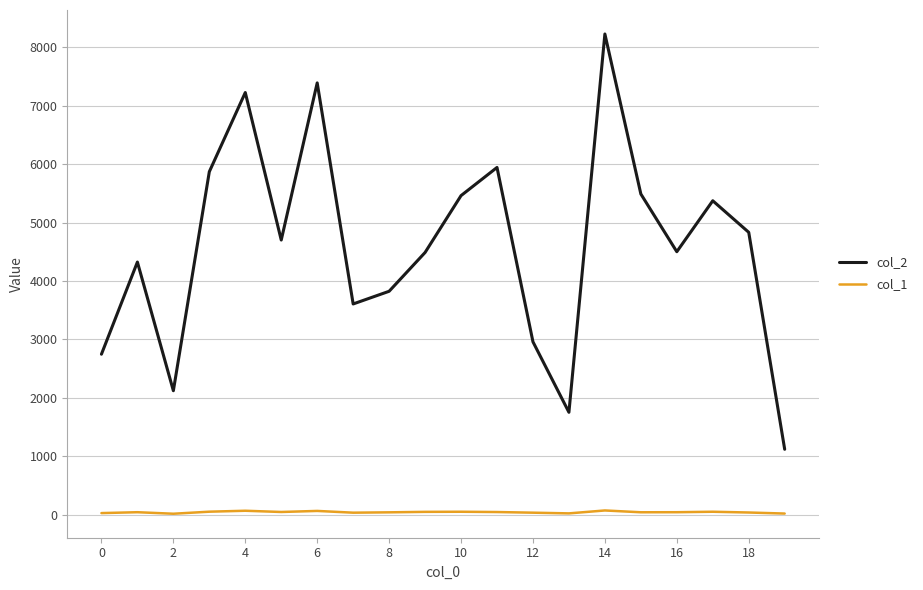

Rank the series by their maximum value, from highest to lowest.

col_2, col_1